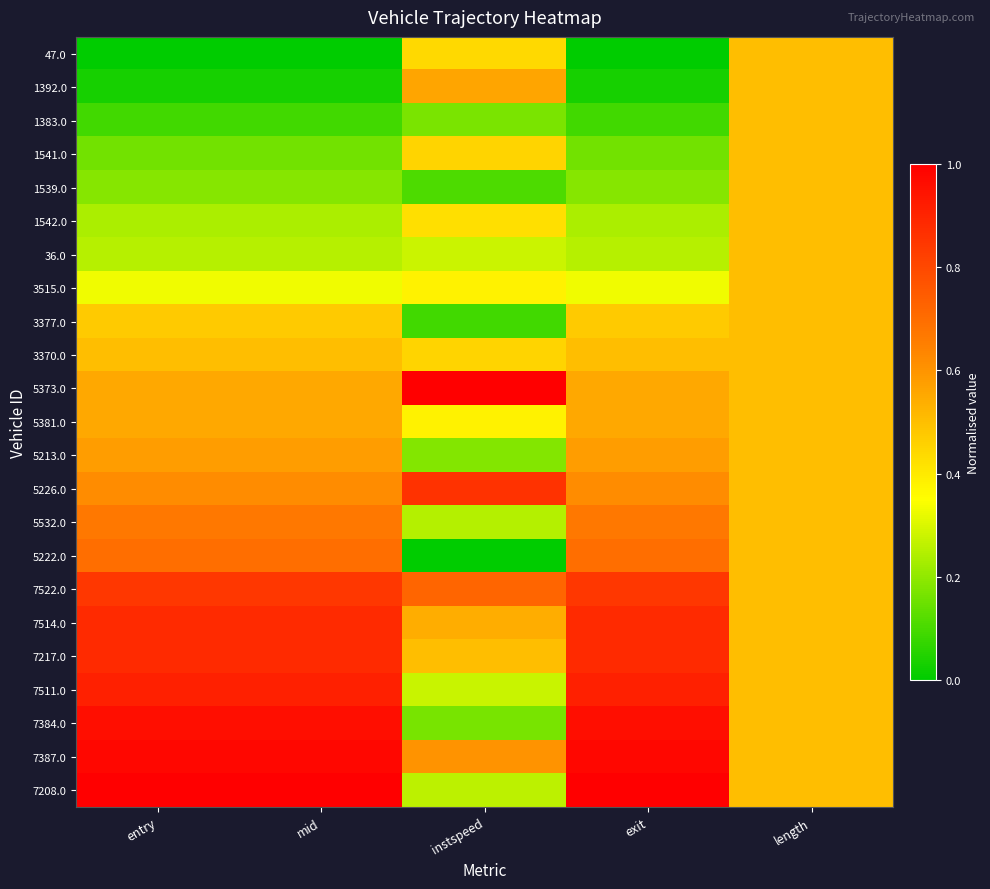

At which category is the sum across all series the highest?

entry